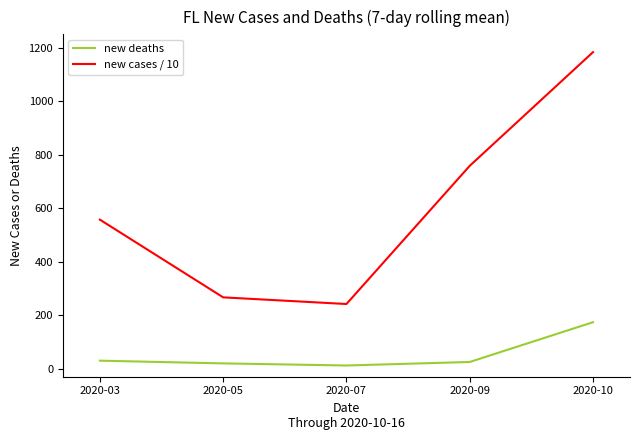

What is the difference between the maximum and second lowest values in the new cases / 10 series?

916.8